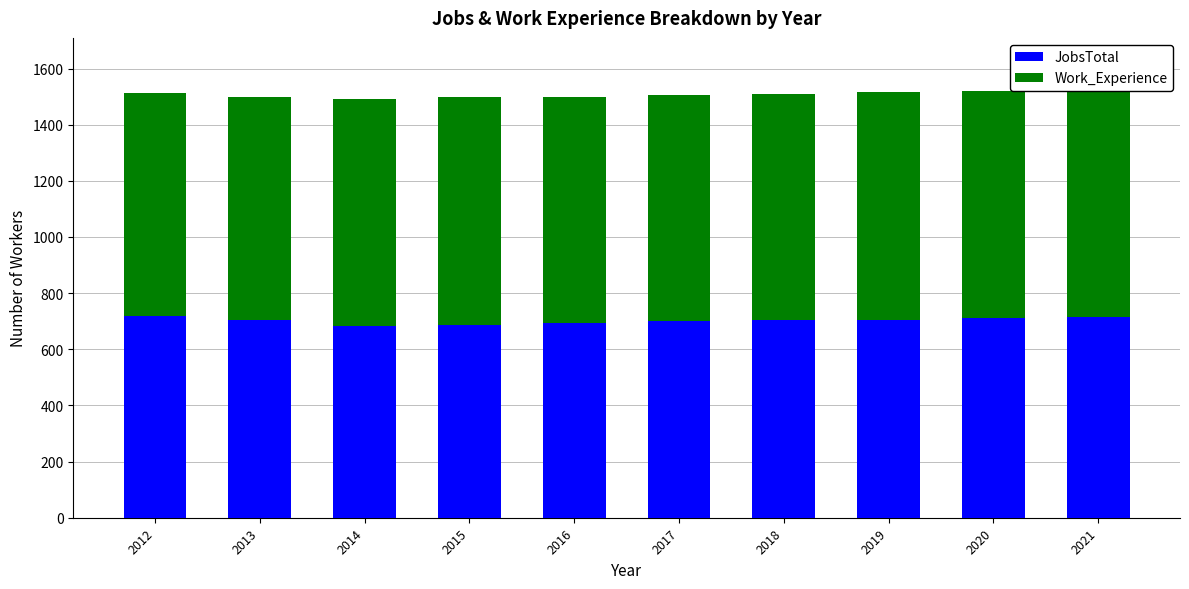

Which series has the widest spread of values?

JobsTotal